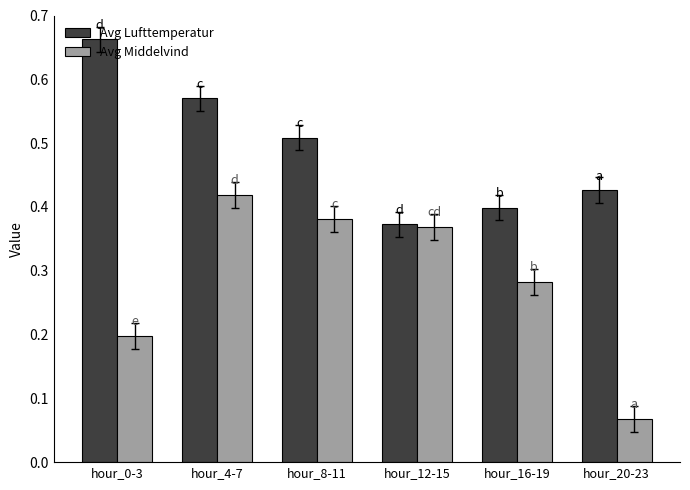

At which label does Avg Lufttemperatur reach its minimum?

hour_12-15